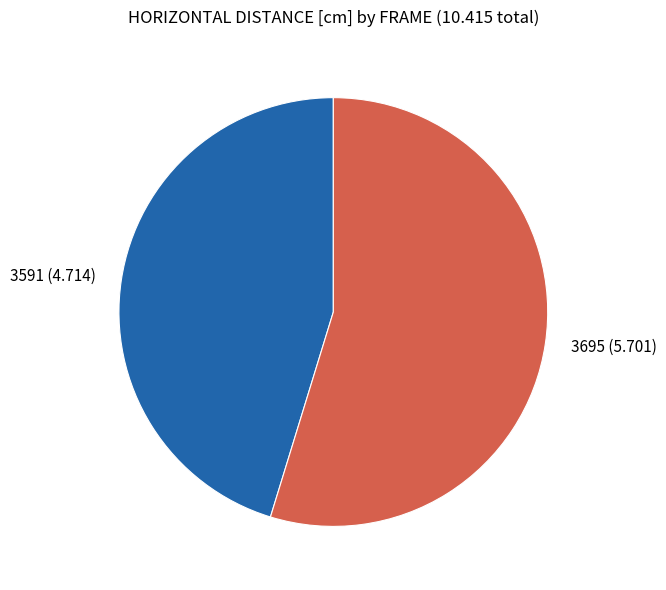

Is the sum of 3591 and 3695 greater than half?

Yes